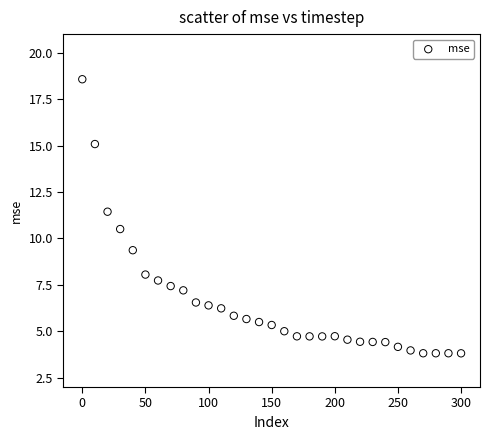

What is the range of X values (max minus min)?

300.0